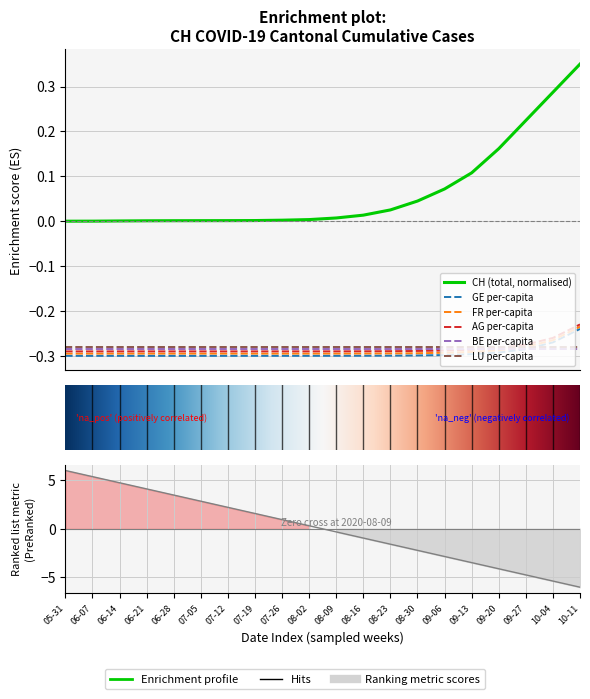

What is the label of the 15th point from the left?

09-06